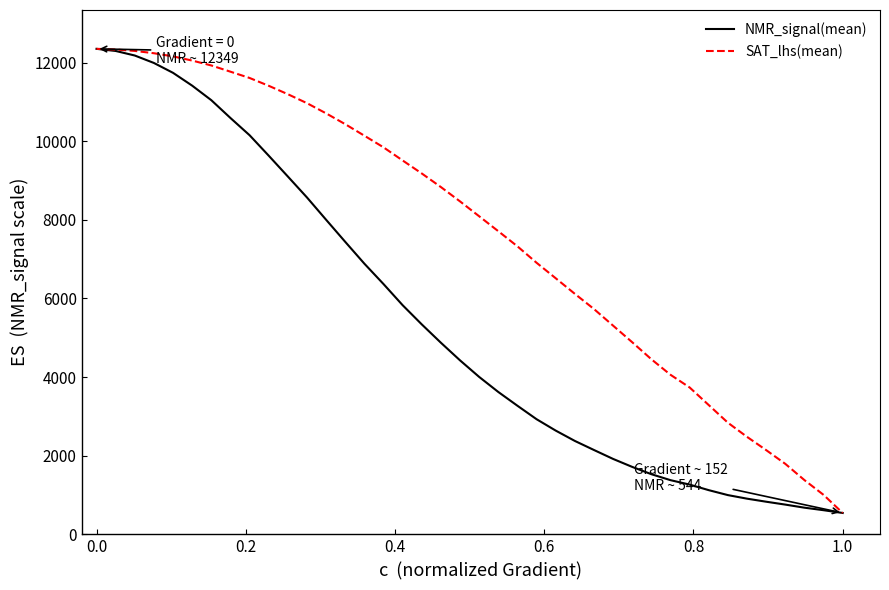

How many lines are shown in the chart?

2